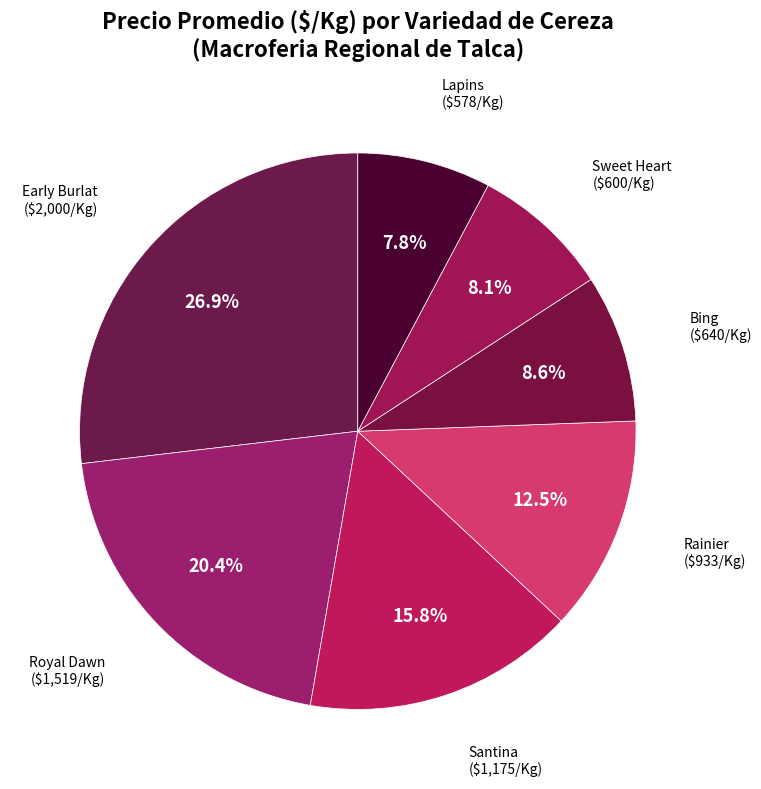

What portion of the pie excludes Lapins?

92.2%